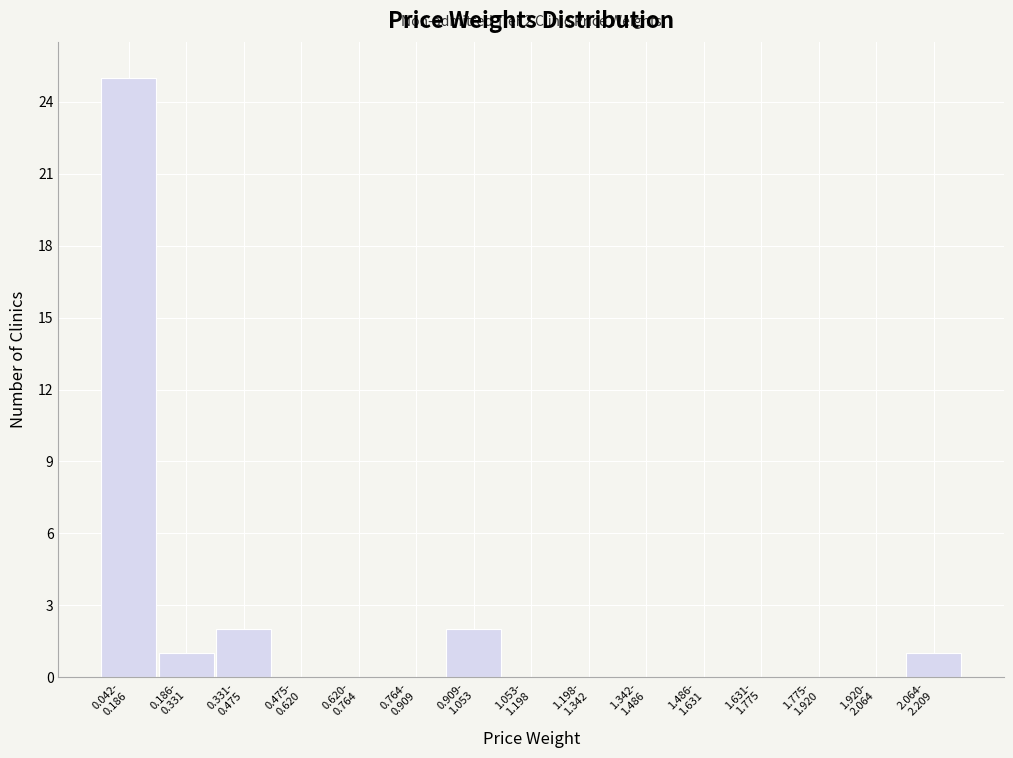

What is the sum of all values?

31